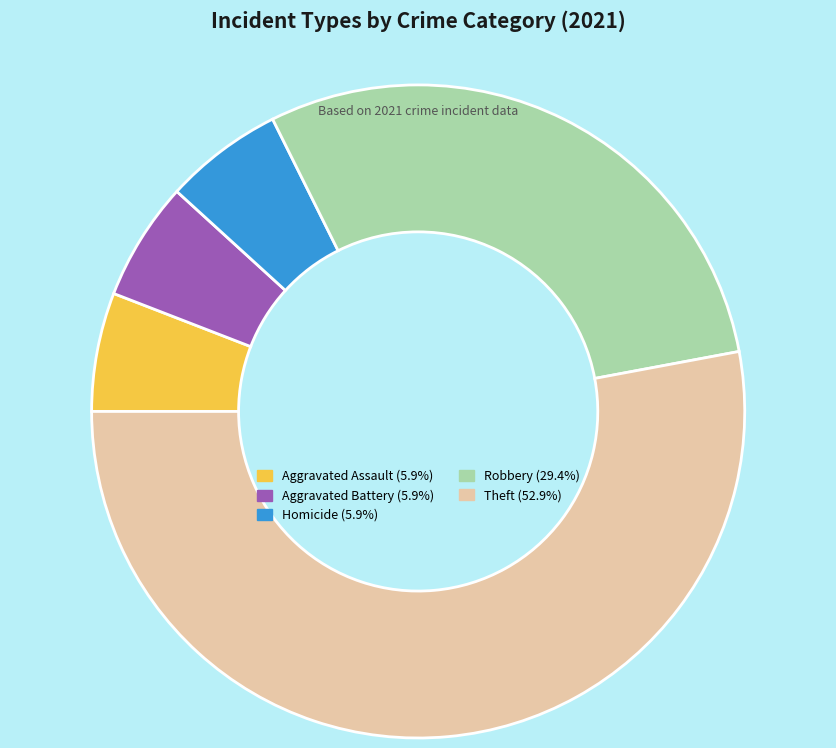

Is there any slice that represents more than half of the pie?

Yes